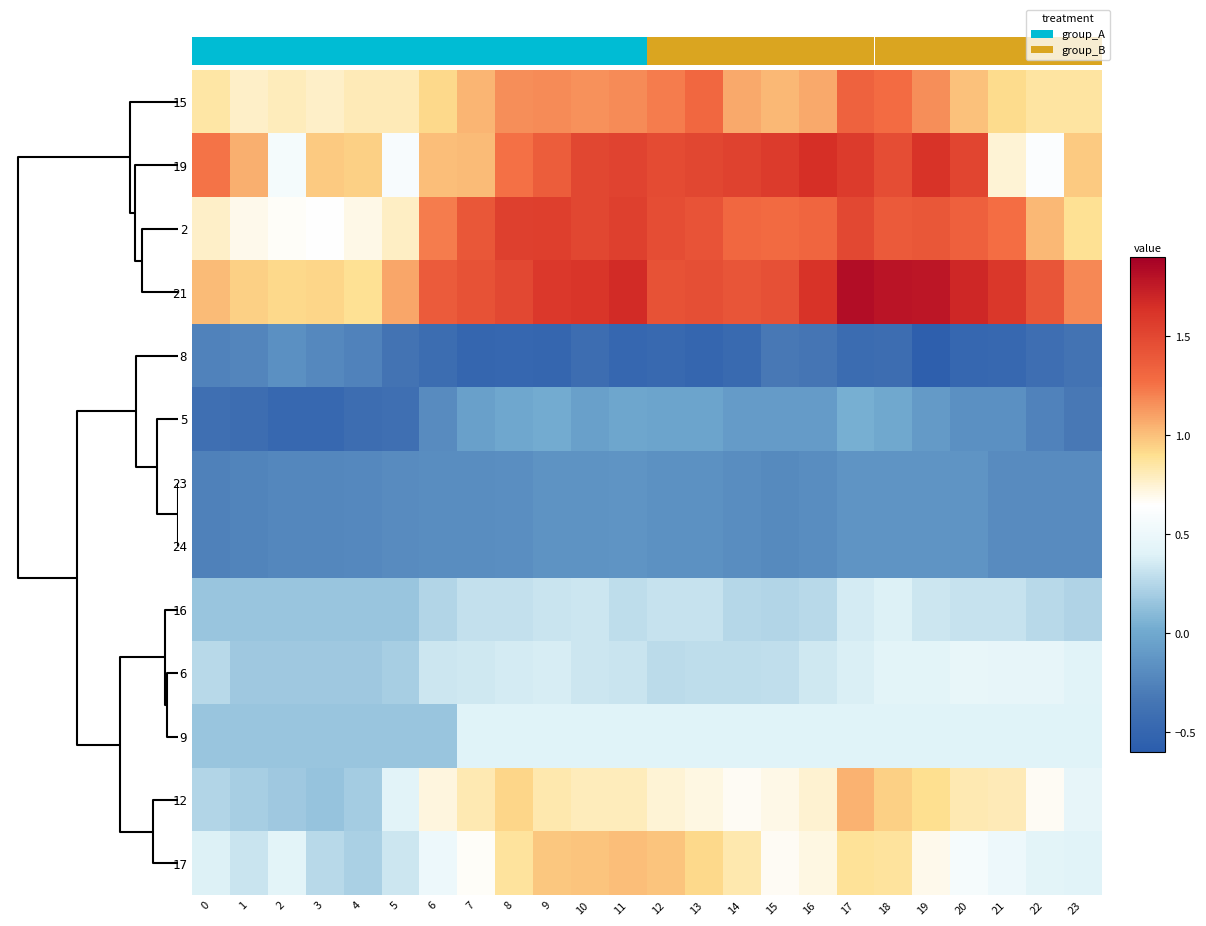

What is the maximum value for 12?

1.0